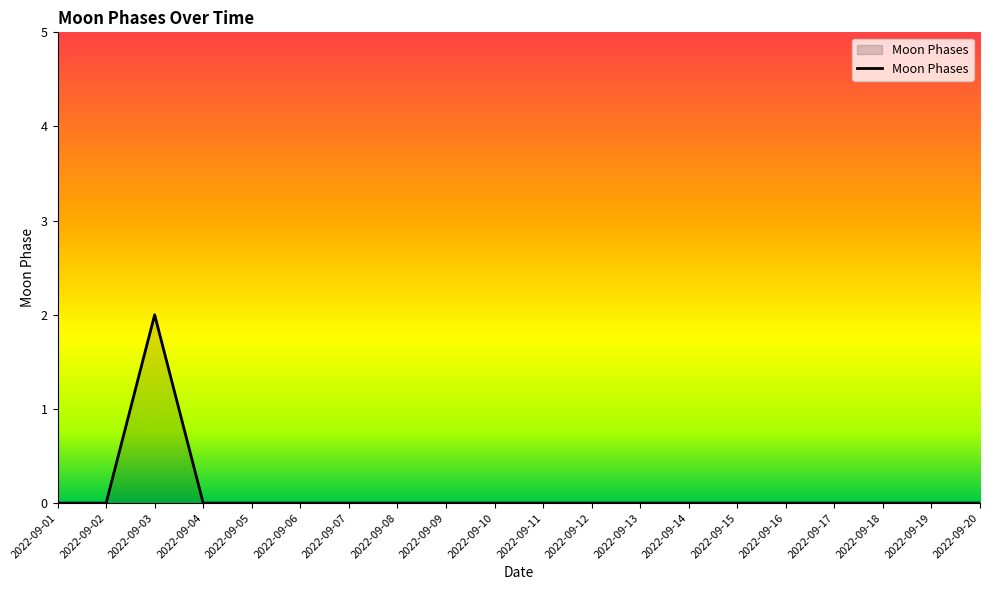

At which category does the chart reach its peak across all series?

2022-09-03